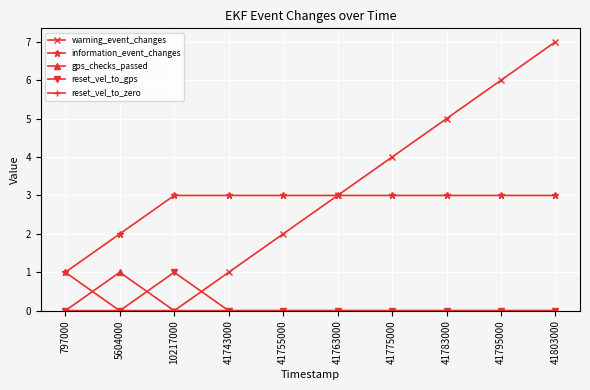

How many warning_event_changes values are between 0 and 5?

8